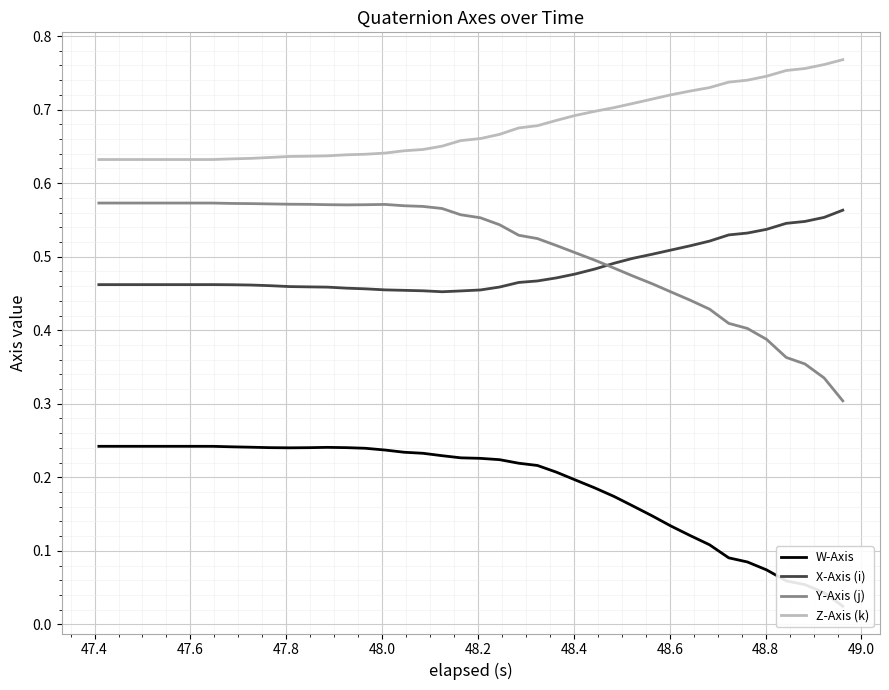

True or false: Y-Axis (j) and Z-Axis (k) cross at least once.

False